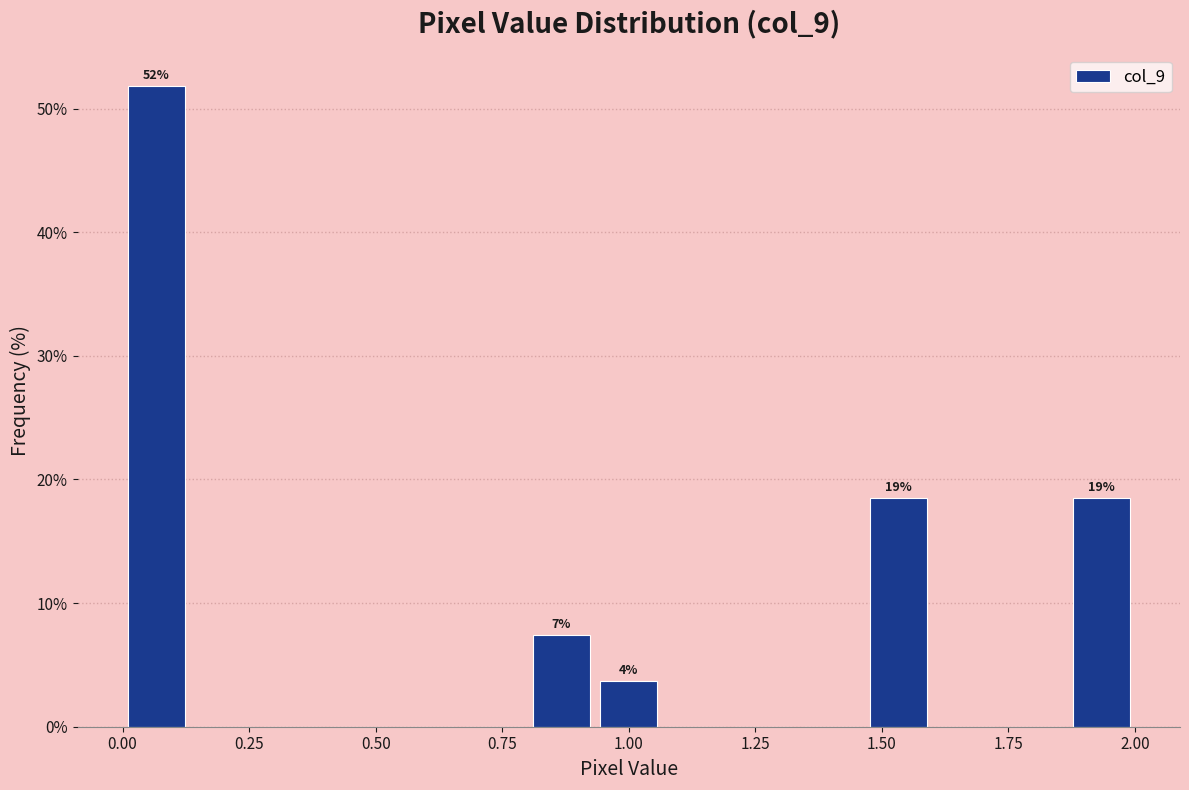

Around what value on the x-axis is the tallest bar? Give the approximate position of its centre, as read against the axis.

0.05